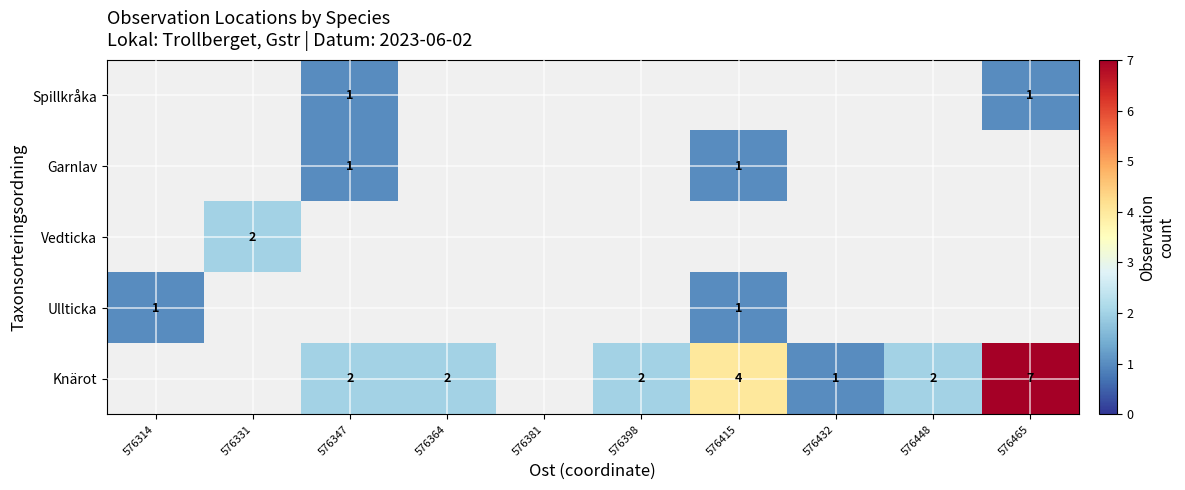

Is the value of Ullticka at 576314 greater than the value of Knärot at 576347?

No